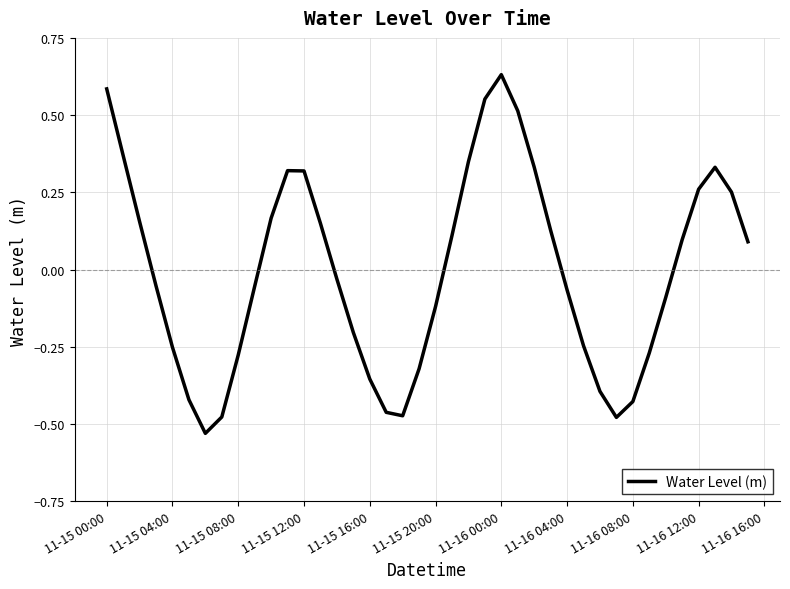

What is the difference between the maximum and minimum values?

1.2